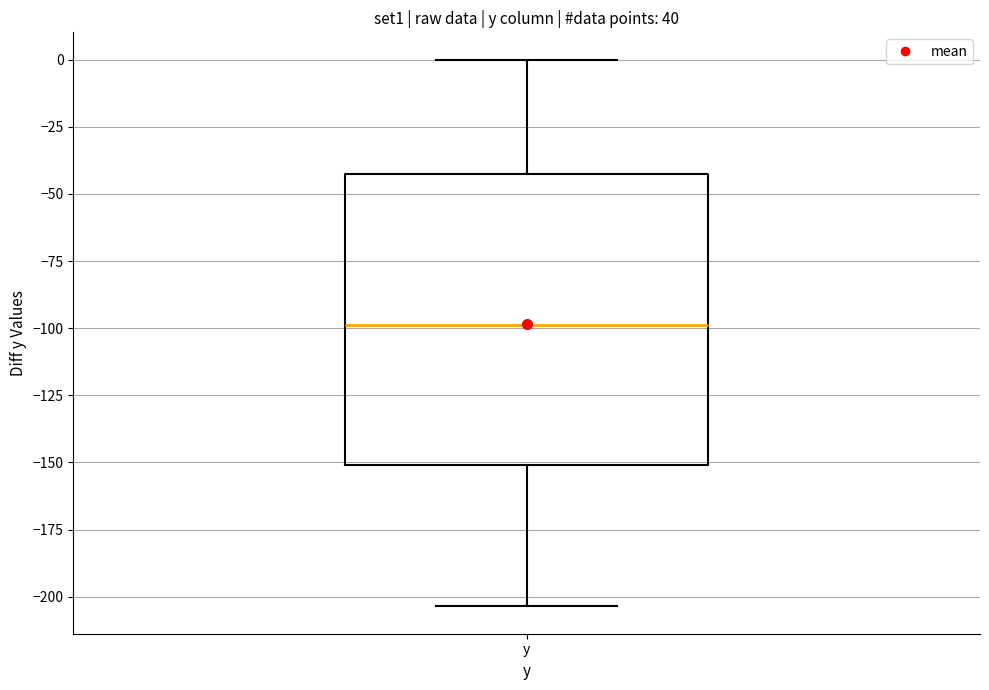

Where is the lower edge of the box for y on the y-axis? The values are not printed on the chart, so give them approximately, as read against the axis.

-150